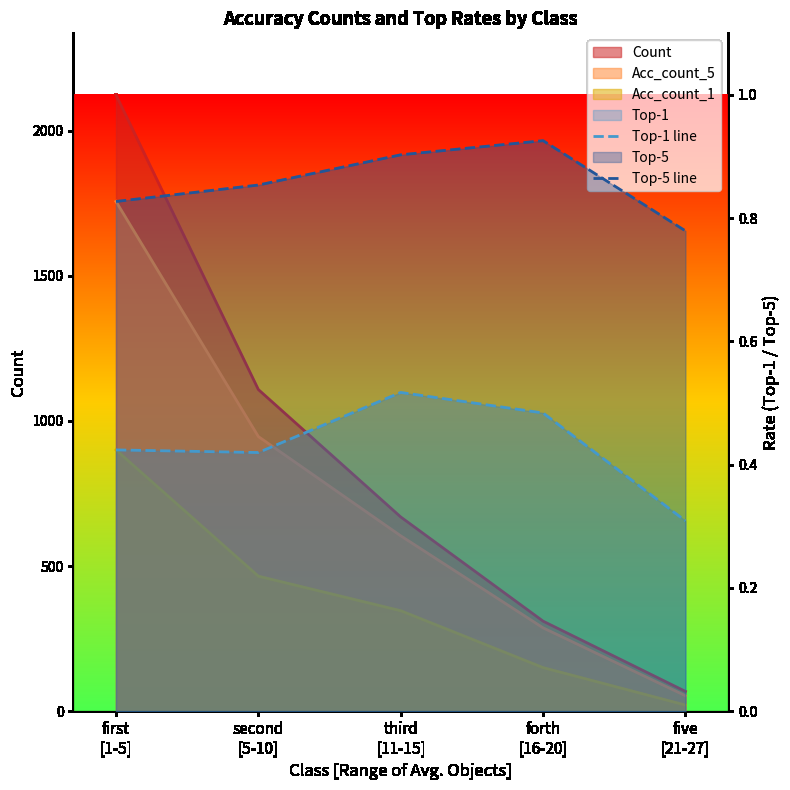

Which category has the highest value in the Top-5 line series?

forth
[16-20]